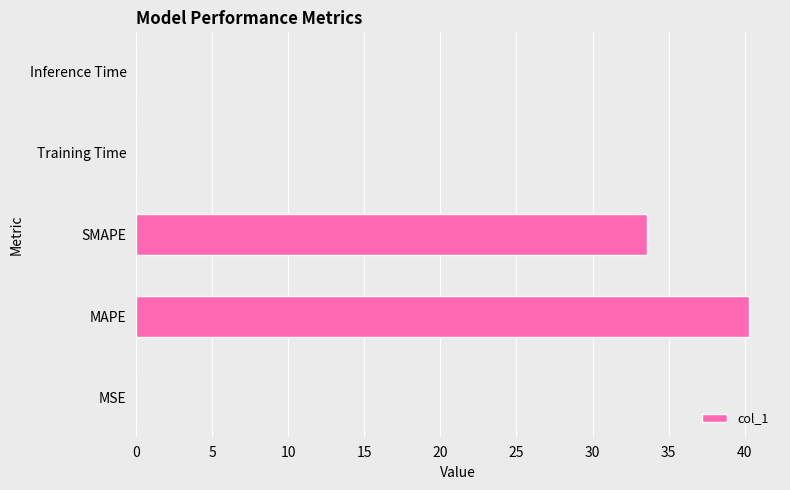

What is the sum of all values?

73.9